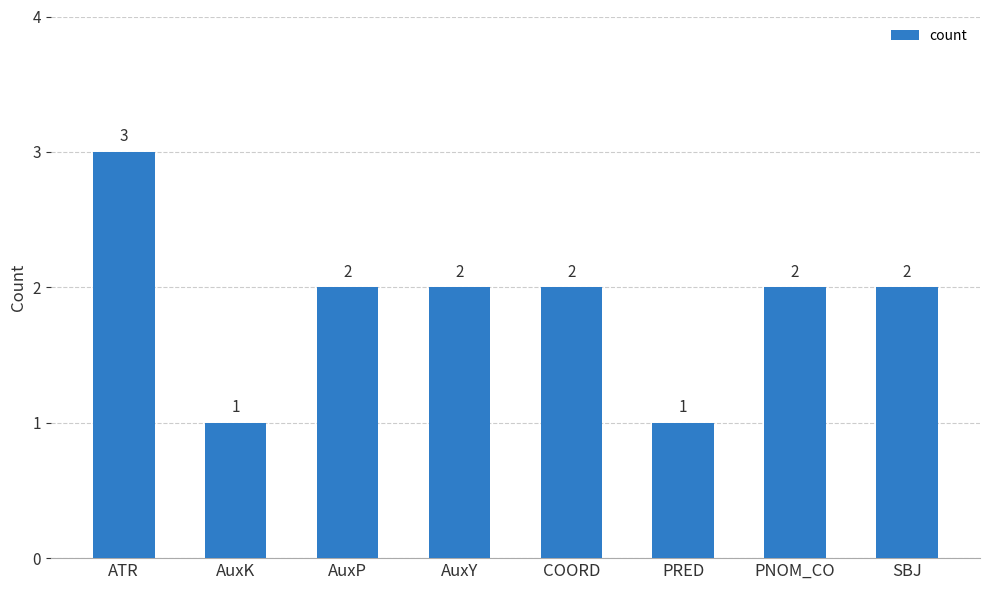

What is the change in value from AuxK to SBJ?

+1